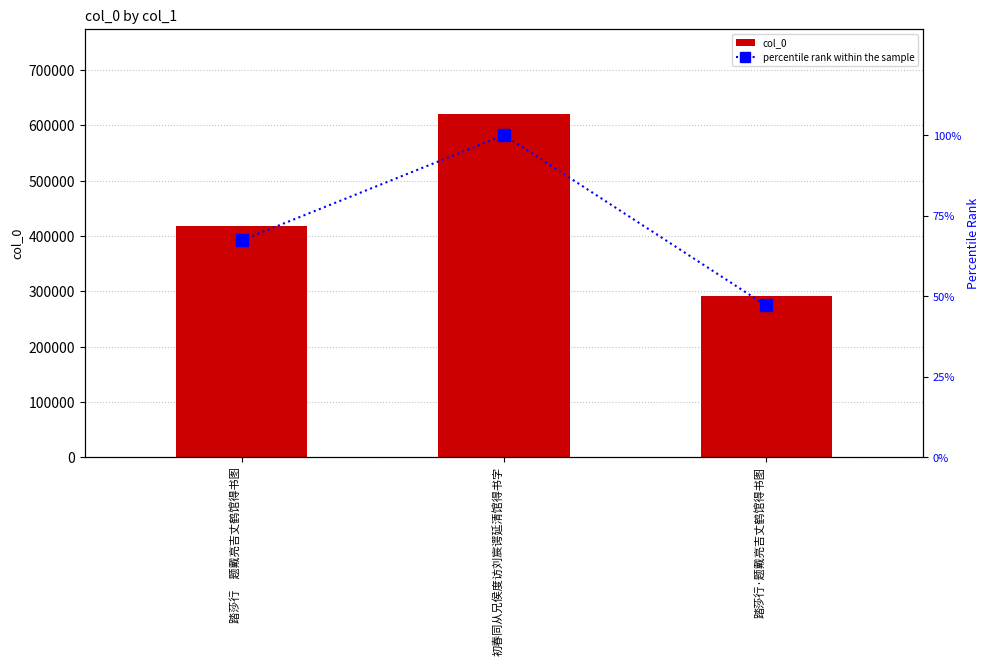

Does the chart contain stacked bars?

No